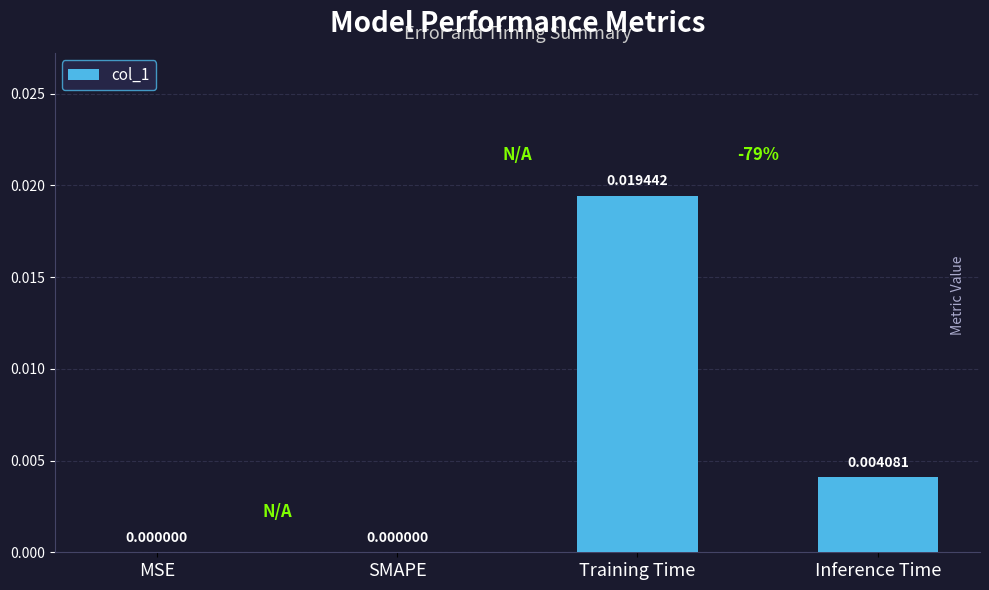

Which category has the highest value across all series?

Training Time